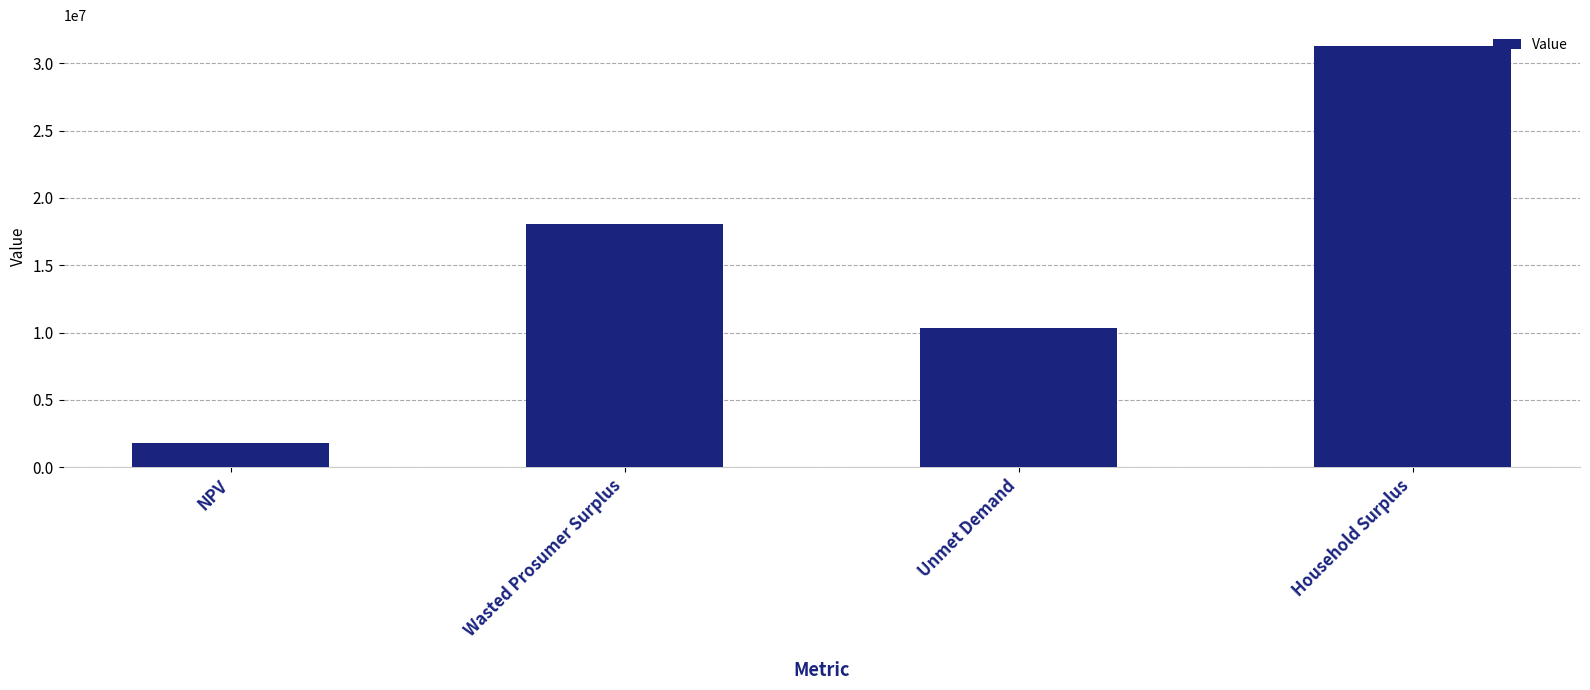

Reading left to right, what are all the values shown in this chart?

NPV=1798018.7	Wasted Prosumer Surplus=18096563.9	Unmet Demand=10301282.3	Household Surplus=31263112.8